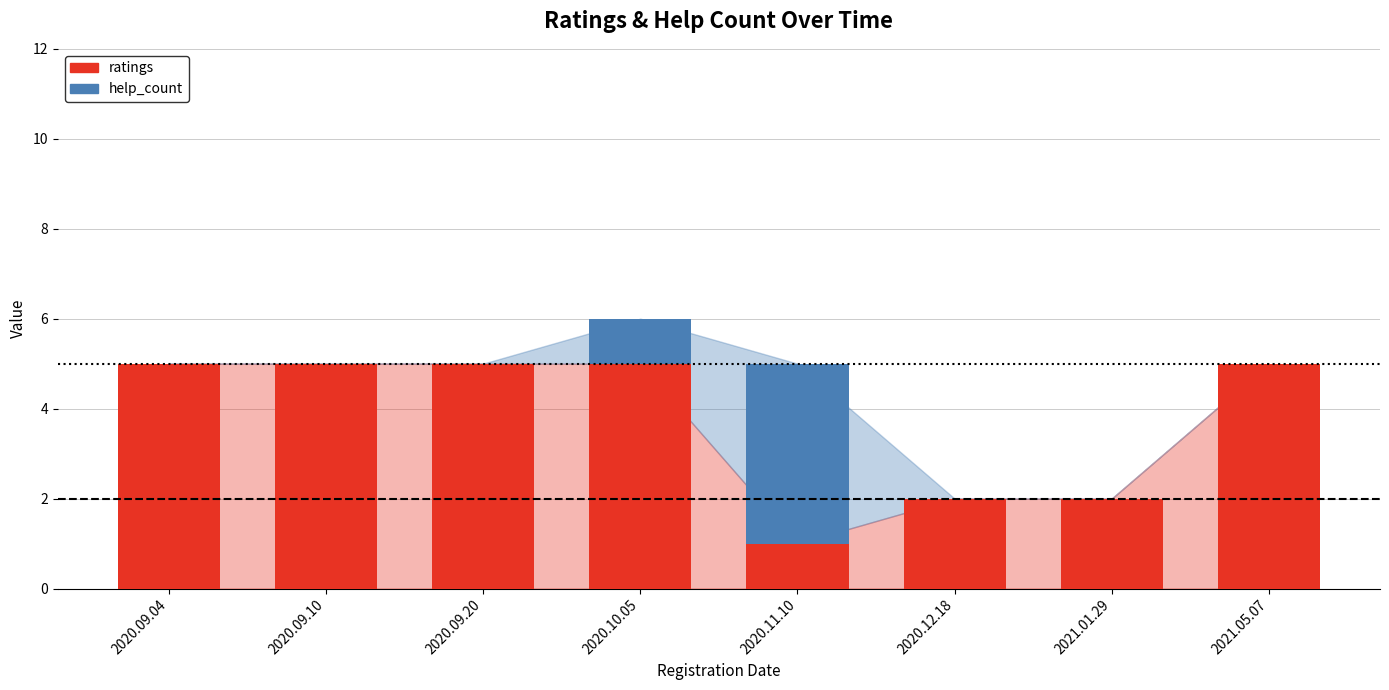

True or false: ratings has a value of 3 at 2021.01.29.

False